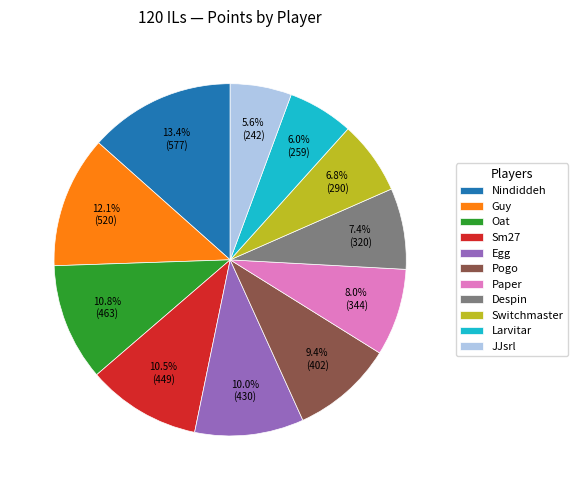

What is the ratio of the value at Despin to the value at Oat?

0.7